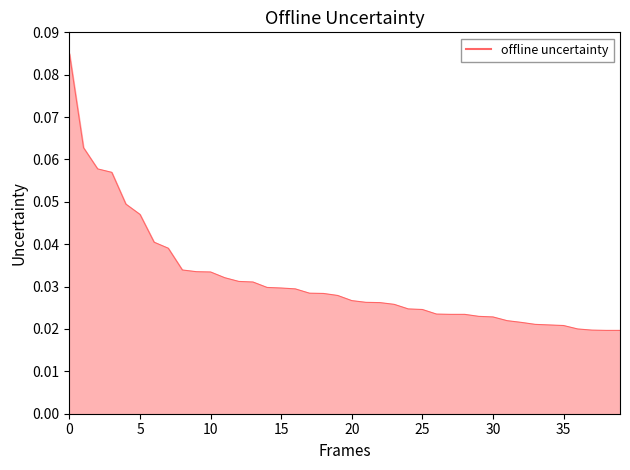

Reading left to right, transcribe all the data shown in this chart.

0=0.1	1=0.1	2=0.1	3=0.1	4=0.0	5=0.0	6=0.0	7=0.0	8=0.0	9=0.0	10=0.0	11=0.0	12=0.0	13=0.0	14=0.0	15=0.0	16=0.0	17=0.0	18=0.0	19=0.0	20=0.0	21=0.0	22=0.0	23=0.0	24=0.0	25=0.0	26=0.0	27=0.0	28=0.0	29=0.0	30=0.0	31=0.0	32=0.0	33=0.0	34=0.0	35=0.0	36=0.0	37=0.0	38=0.0	39=0.0